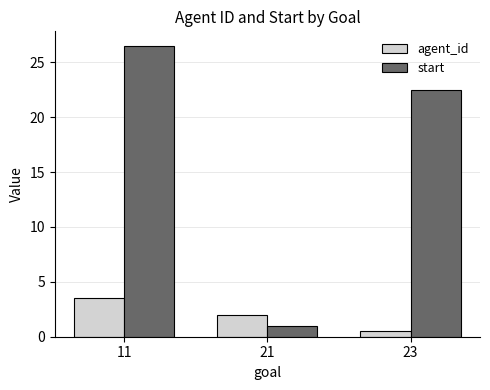

Is the value of start at 23 greater than the value of agent_id at 23?

Yes